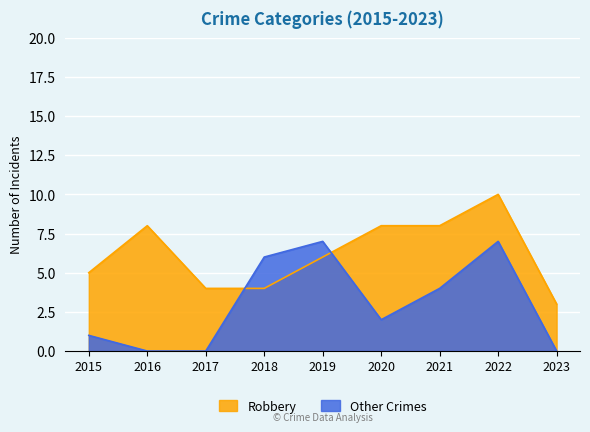

At 2016, list the series in order from smallest to largest.

Other Crimes, Robbery